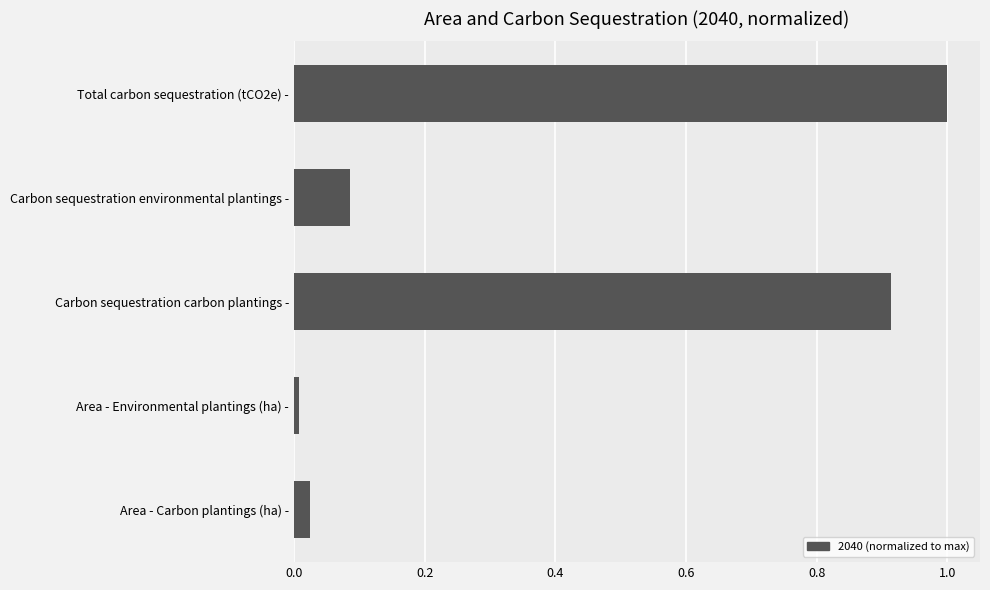

What is the difference between the values at Area - Carbon plantings (ha) - and Total carbon sequestration (tCO2e) -?

1.0